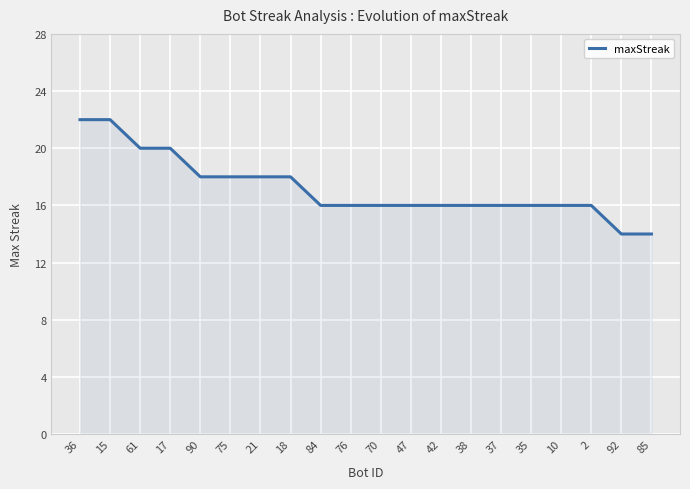

What position from the left is 35?

16